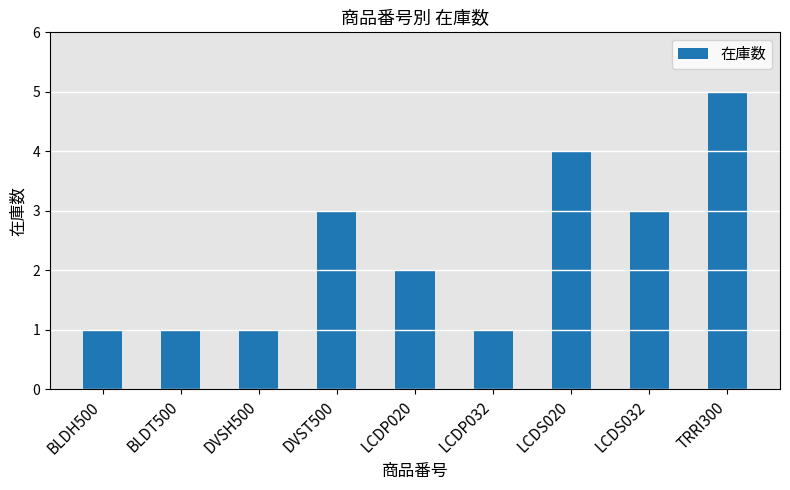

What is the label of the 3rd bar from the right?

LCDS020